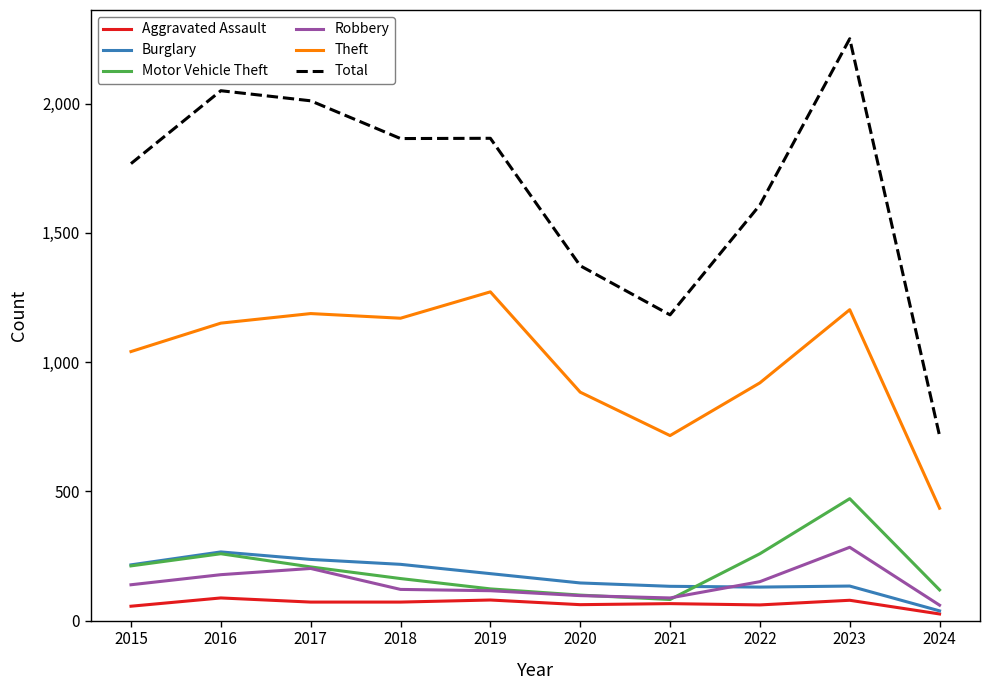

Which series has the largest total across all categories?

Total